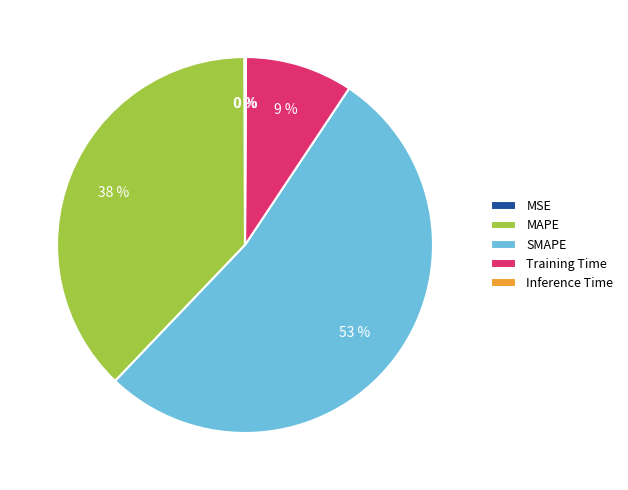

Is there any slice that represents more than half of the pie?

Yes